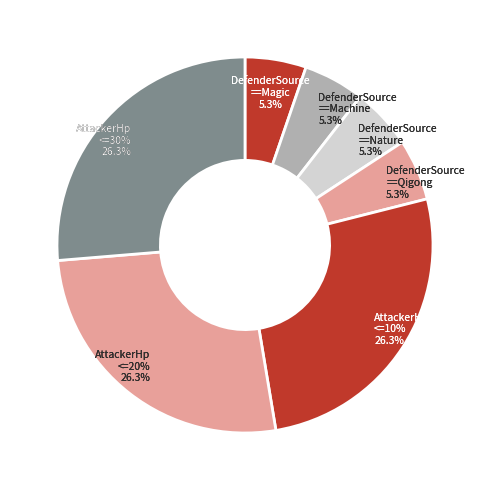

Approximately how many times larger is the value at AttackerHp<=10Percent compared to DefenderSource==Machine?

5.0